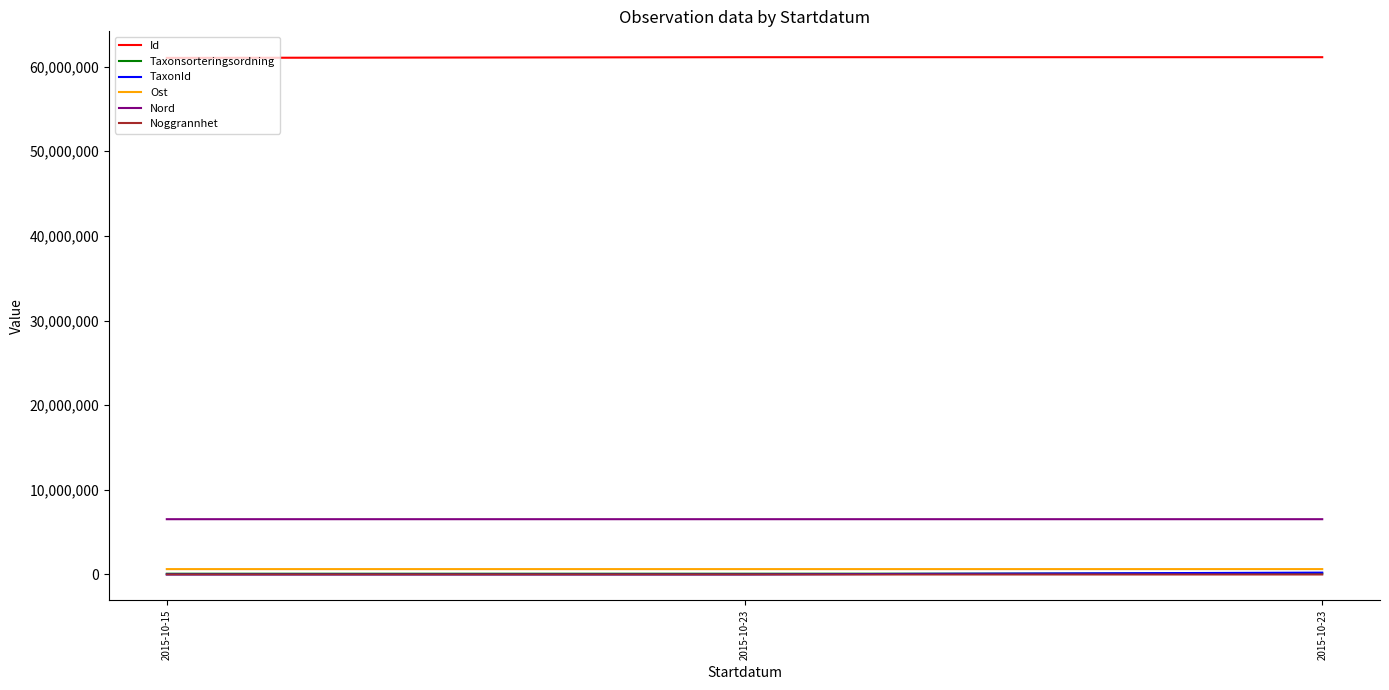

Reading right to left, transcribe all the data shown in this chart.

Id: 61113202.0	61113203.0	61033291.0
Taxonsorteringsordning: 106964.0	90649.0	89350.0
TaxonId: 220299.0	4363.0	5445.0
Ost: 634789.6	634789.6	634827.9
Nord: 6531445.0	6531445.0	6531415.8
Noggrannhet: 42.0	42.0	5.0